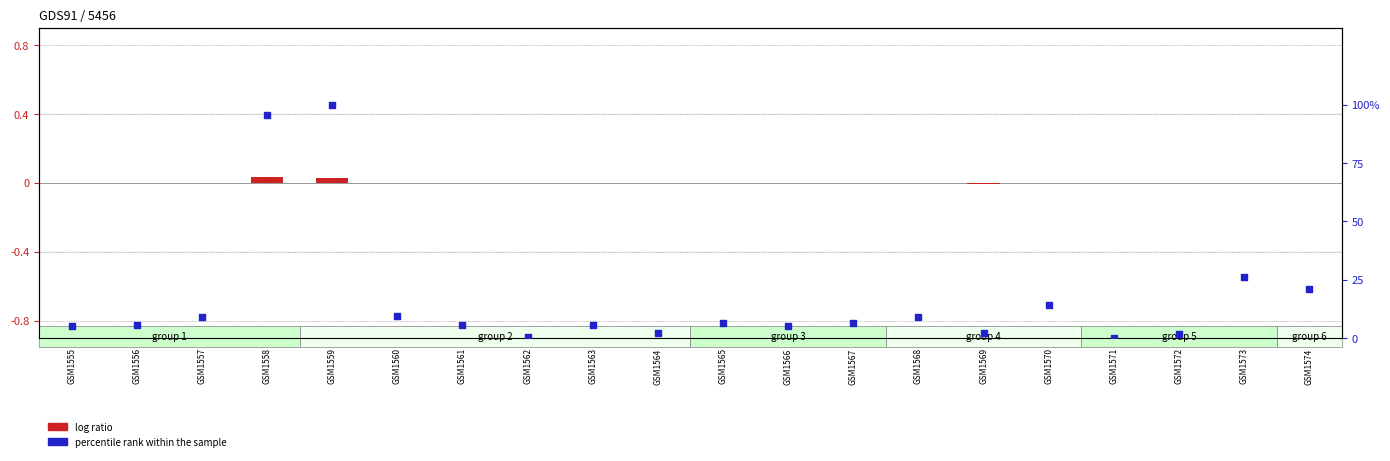

At which category is the sum across all series the highest?

GSM1559